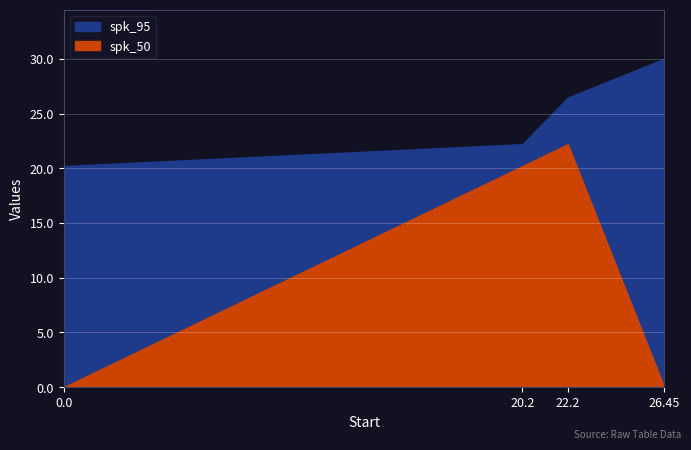

Rank the series at 22.2 from highest to lowest value.

spk_95, spk_50